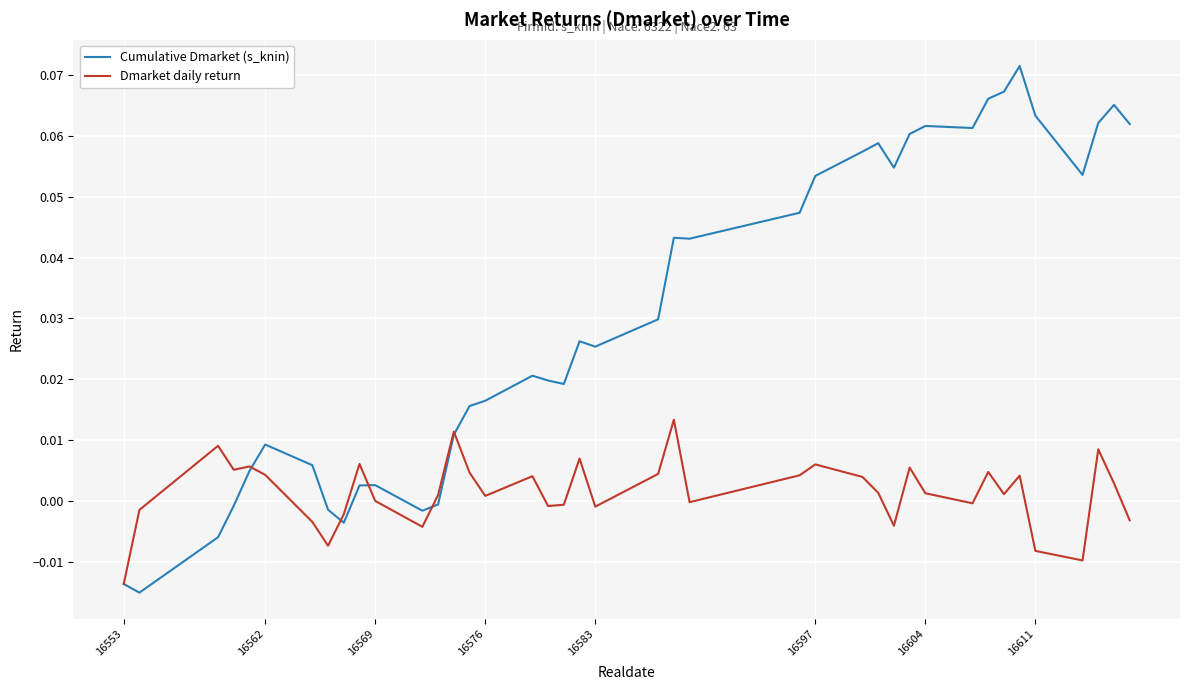

How many lines are shown in the chart?

2